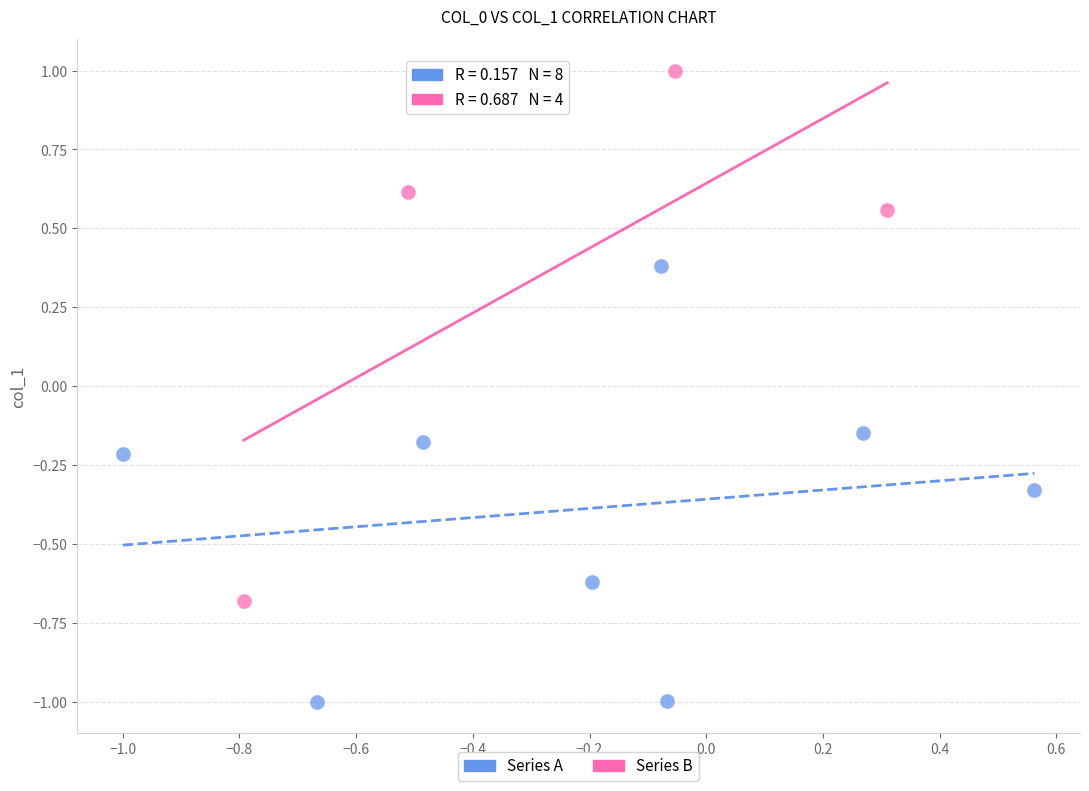

What are all the series names shown in the legend?

Series A, Series B